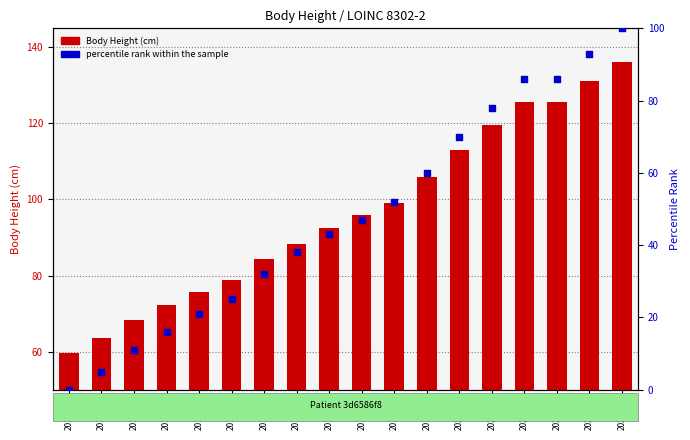

Which series reaches the maximum Y coordinate?

Body Height (cm)